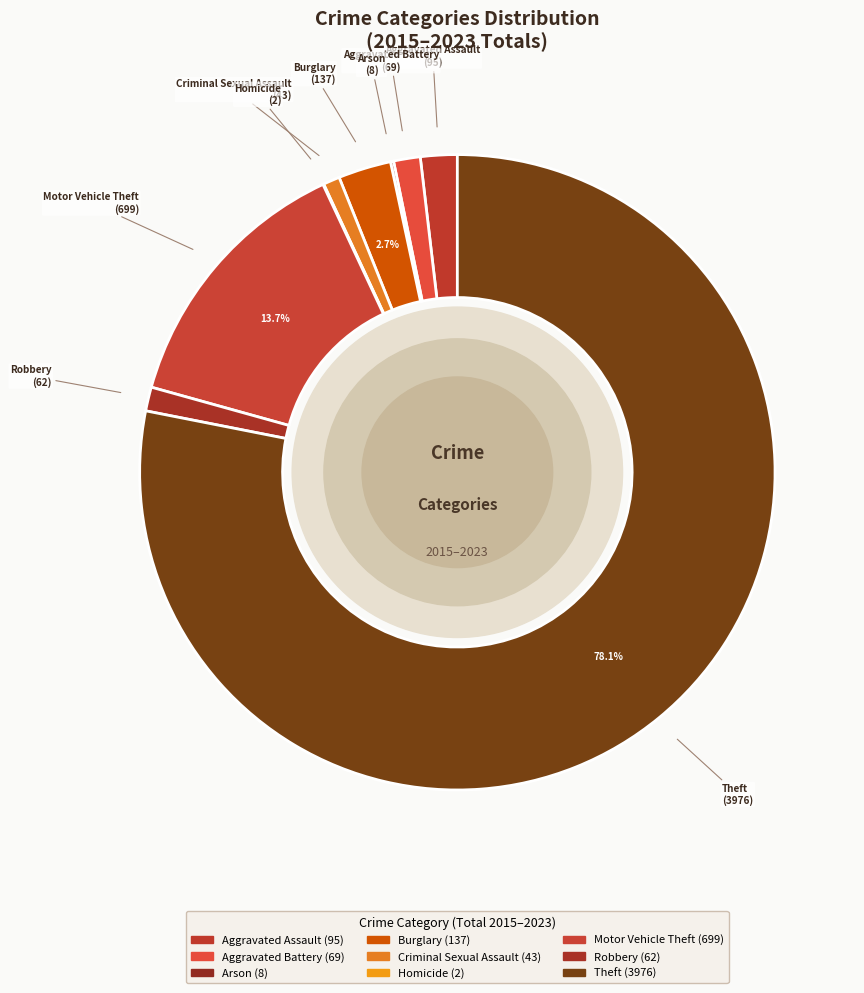

Does any single category account for the majority?

Yes